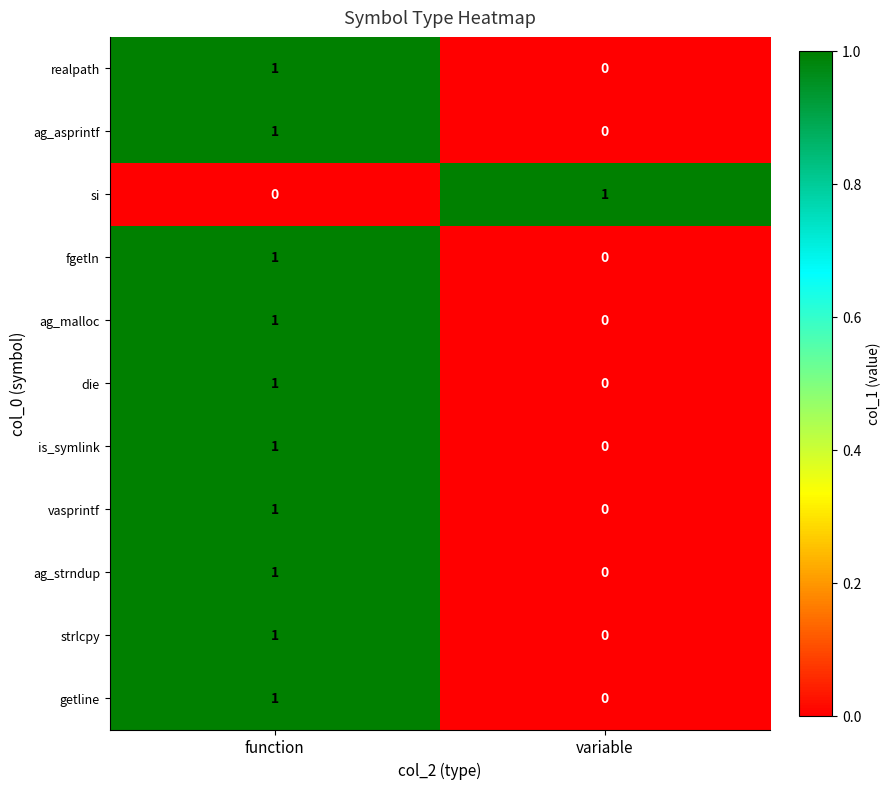

Which category has the lowest value in the strlcpy series?

variable